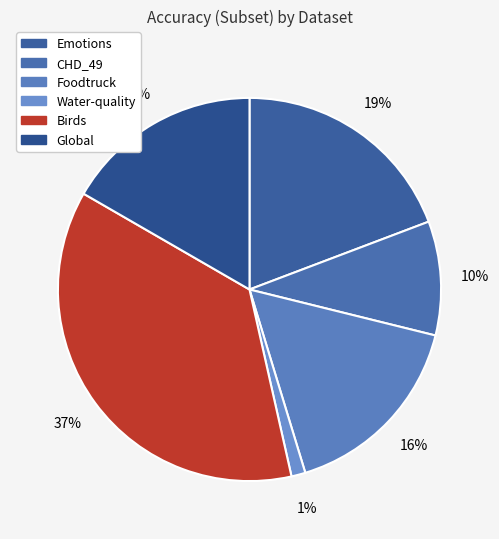

How many slices are in this pie chart?

6